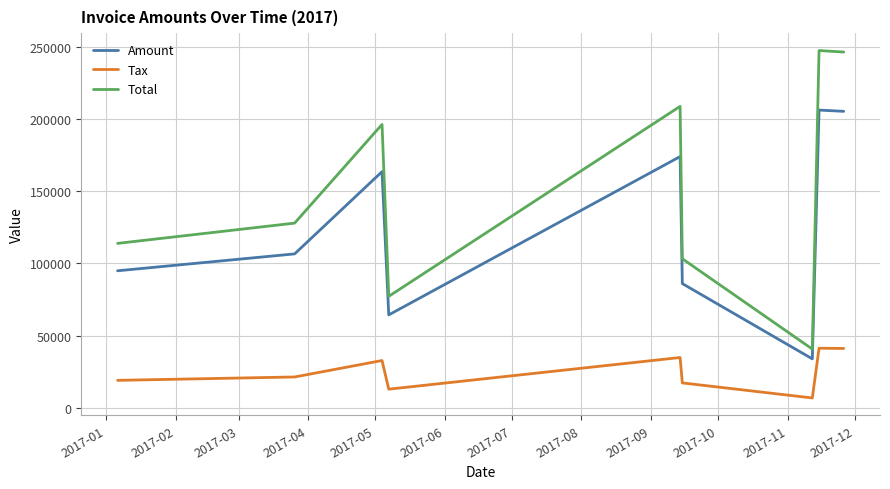

How many lines are shown in the chart?

3